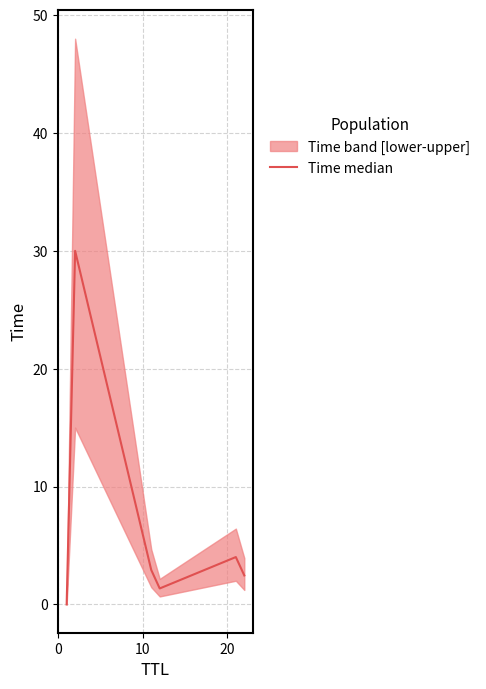

What is the difference between the maximum and minimum values?

30.0